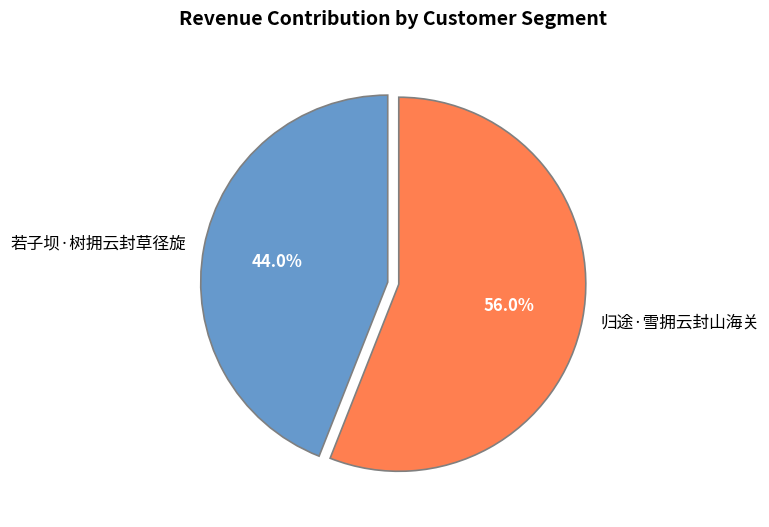

To the nearest percent, what portion does 若子坝·树拥云封草径旋 represent?

44%